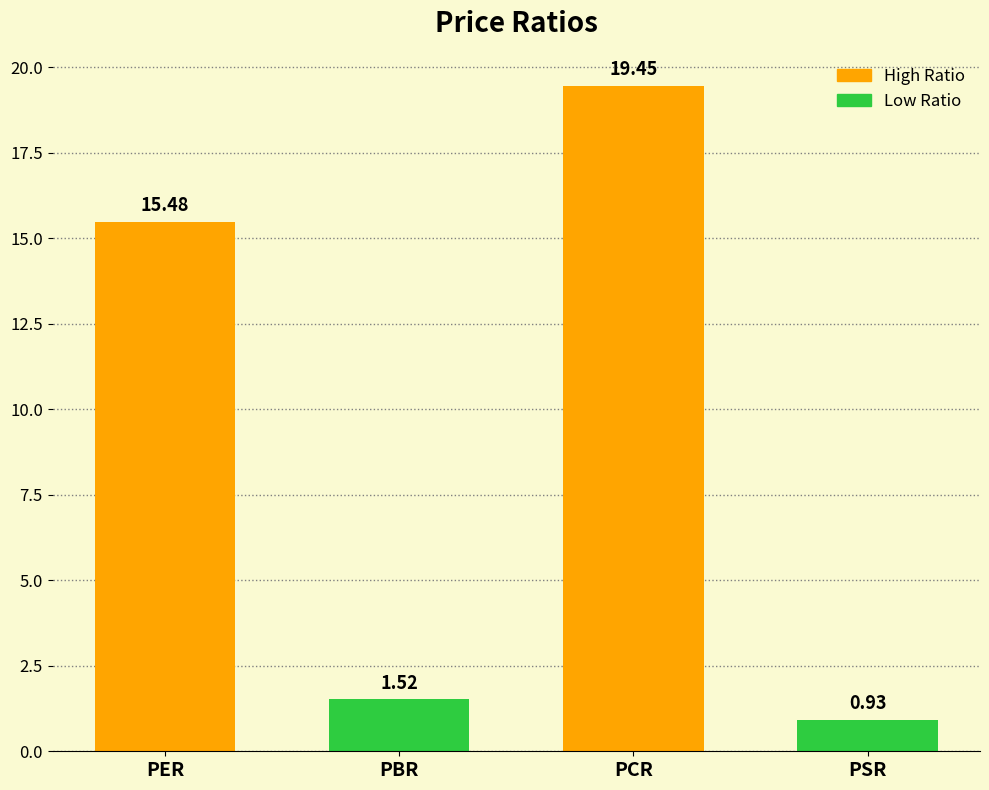

How many data points are above 15?

2